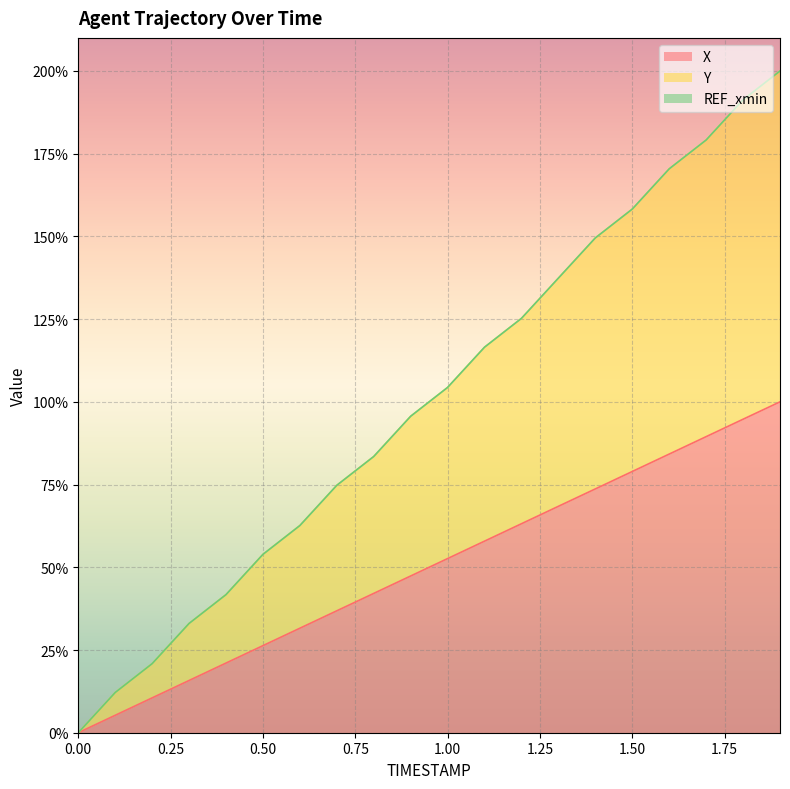

Reading left to right, extract all data points from this chart.

X: 0.0=0.0	0.1=5.3	0.2=10.5	0.3=15.8	0.4=21.1	0.5=26.3	0.6=31.6	0.7=36.8	0.8=42.1	0.9=47.4	1.0=52.6	1.1=57.9	1.2=63.2	1.3=68.4	1.4=73.7	1.5=78.9	1.6=84.2	1.7=89.5	1.8=94.7	1.9=100.0
Y: 0.0=0.0	0.1=12.2	0.2=20.9	0.3=33.0	0.4=41.7	0.5=53.9	0.6=62.6	0.7=74.8	0.8=83.5	0.9=95.6	1.0=104.4	1.1=116.5	1.2=125.2	1.3=137.4	1.4=149.5	1.5=158.3	1.6=170.4	1.7=179.1	1.8=191.3	1.9=200.0